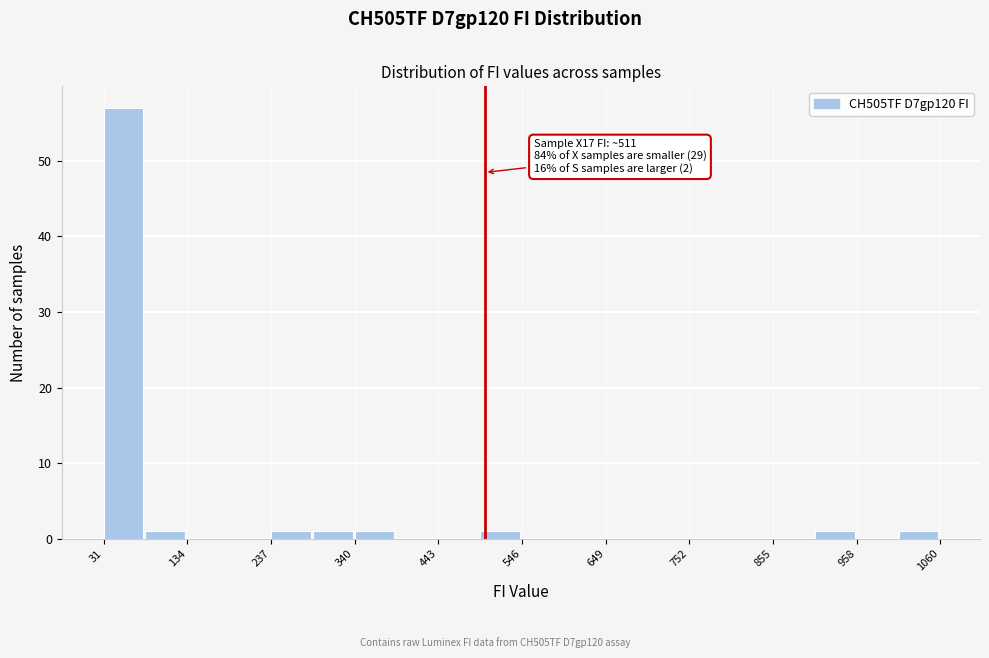

Around what value on the x-axis is the tallest bar? Give the approximate position of its centre, as read against the axis.

60